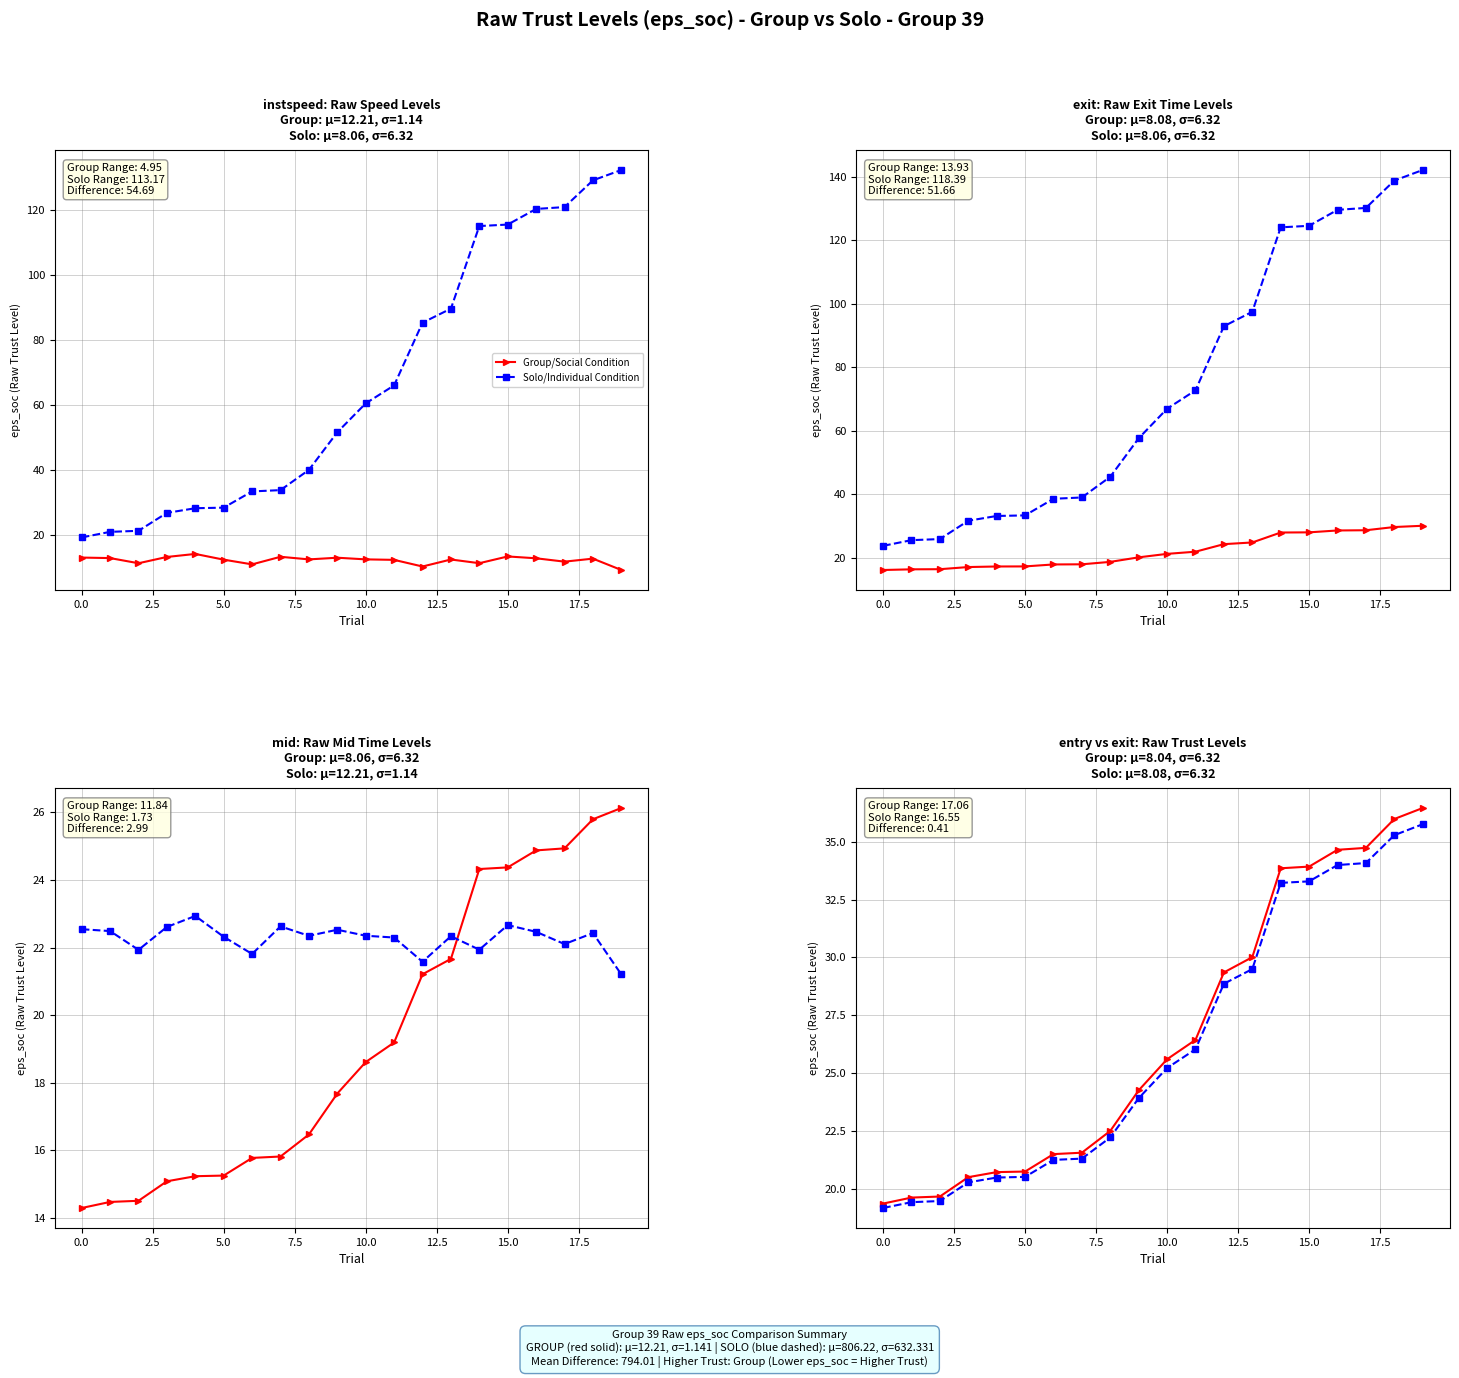

Which series changed the most between 0.0 and 7.5?

Group/Social Condition